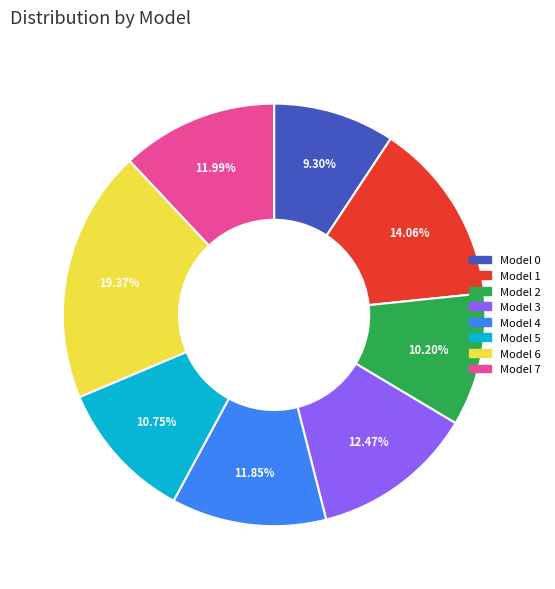

Does any single category account for the majority?

No